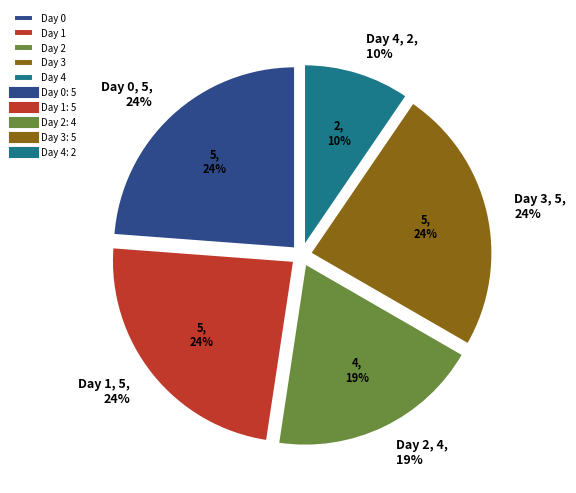

How many segments does this pie chart have?

5